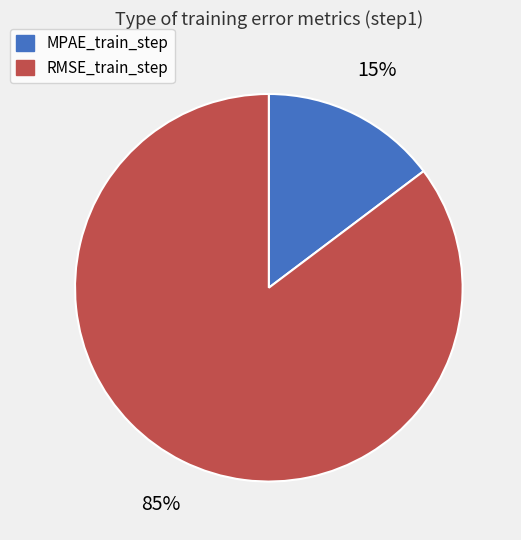

Do MPAE_train_step and RMSE_train_step together represent more than half of the pie?

Yes